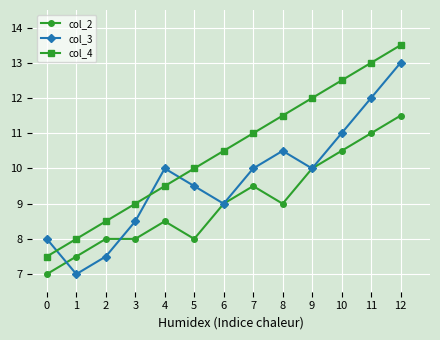

Reading left to right, what are all the values shown in this chart?

col_2: 0=7.0	1=7.5	2=8.0	3=8.0	4=8.5	5=8.0	6=9.0	7=9.5	8=9.0	9=10.0	10=10.5	11=11.0	12=11.5
col_3: 0=8.0	1=7.0	2=7.5	3=8.5	4=10.0	5=9.5	6=9.0	7=10.0	8=10.5	9=10.0	10=11.0	11=12.0	12=13.0
col_4: 0=7.5	1=8.0	2=8.5	3=9.0	4=9.5	5=10.0	6=10.5	7=11.0	8=11.5	9=12.0	10=12.5	11=13.0	12=13.5